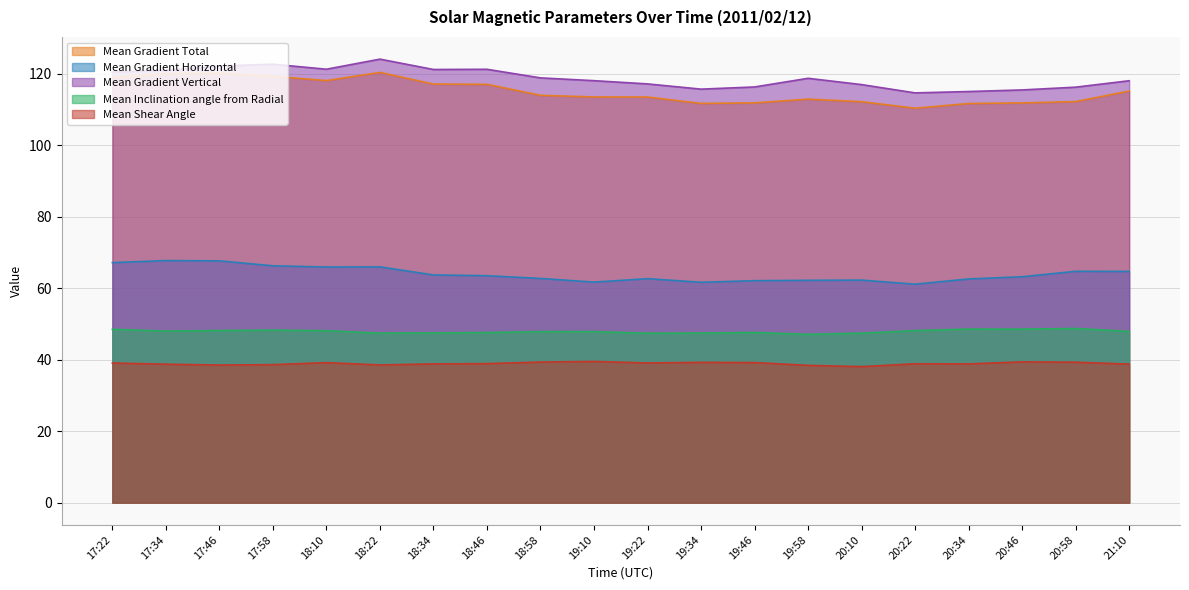

Reading right to left, extract all data points from this chart.

Mean Gradient Total: 21:10=115.1	20:58=112.2	20:46=111.8	20:34=111.6	20:22=110.3	20:10=112.1	19:58=112.8	19:46=111.8	19:34=111.6	19:22=113.4	19:10=113.4	18:58=113.9	18:46=117.0	18:34=117.0	18:22=120.3	18:10=118.0	17:58=119.2	17:46=120.1	17:34=119.9	17:22=118.9
Mean Gradient Horizontal: 21:10=64.7	20:58=64.7	20:46=63.2	20:34=62.6	20:22=61.1	20:10=62.2	19:58=62.2	19:46=62.1	19:34=61.6	19:22=62.6	19:10=61.7	18:58=62.7	18:46=63.5	18:34=63.7	18:22=65.9	18:10=65.9	17:58=66.2	17:46=67.6	17:34=67.7	17:22=67.1
Mean Gradient Vertical: 21:10=118.0	20:58=116.2	20:46=115.4	20:34=115.0	20:22=114.6	20:10=116.9	19:58=118.7	19:46=116.2	19:34=115.6	19:22=117.1	19:10=118.0	18:58=118.8	18:46=121.2	18:34=121.1	18:22=124.0	18:10=121.2	17:58=122.6	17:46=122.1	17:34=120.9	17:22=120.4
Mean Inclination angle from Radial: 21:10=47.9	20:58=48.7	20:46=48.5	20:34=48.5	20:22=48.1	20:10=47.4	19:58=47.1	19:46=47.6	19:34=47.4	19:22=47.4	19:10=47.8	18:58=47.8	18:46=47.6	18:34=47.5	18:22=47.4	18:10=48.1	17:58=48.2	17:46=48.1	17:34=48.0	17:22=48.5
Mean Shear Angle: 21:10=38.7	20:58=39.3	20:46=39.4	20:34=38.8	20:22=38.8	20:10=38.0	19:58=38.4	19:46=39.2	19:34=39.2	19:22=39.1	19:10=39.5	18:58=39.3	18:46=38.9	18:34=38.8	18:22=38.5	18:10=39.2	17:58=38.6	17:46=38.5	17:34=38.7	17:22=39.1